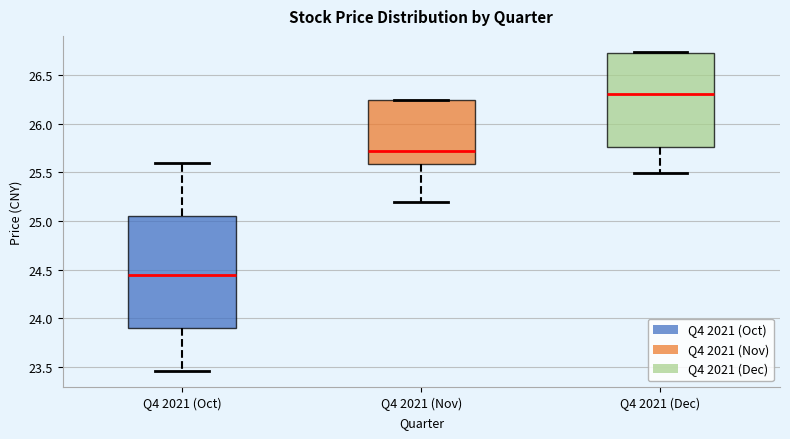

Reading left to right, read every box against the y-axis: the position of its median line, the range the box covers, and the ends of its whiskers. The values are not printed on the chart, so give them approximately, as read against the axis.

Q4 2021 (Oct): median 24.45, box 23.90 to 25.05, whiskers 23.45 to 25.60
Q4 2021 (Nov): median 25.70, box 25.60 to 26.25, whiskers 25.20 to 26.25
Q4 2021 (Dec): median 26.30, box 25.75 to 26.75, whiskers 25.50 to 26.75